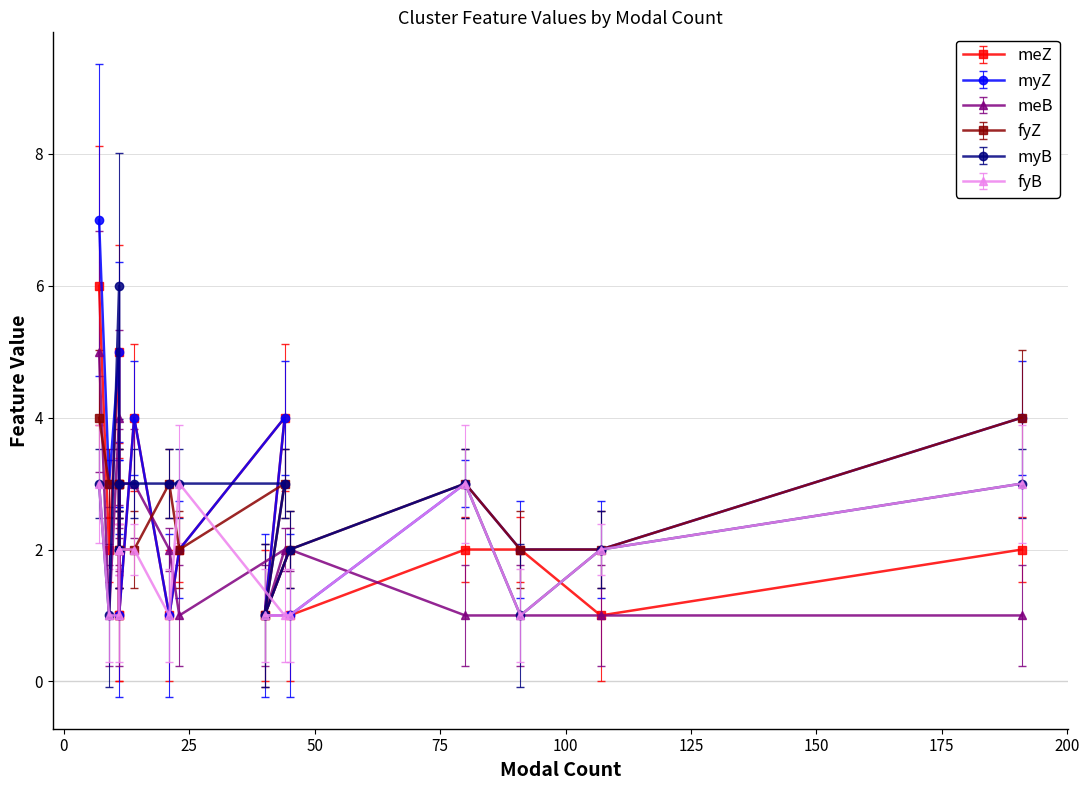

In myZ, how many points are lower than both neighbors (excluding endpoints)?

3